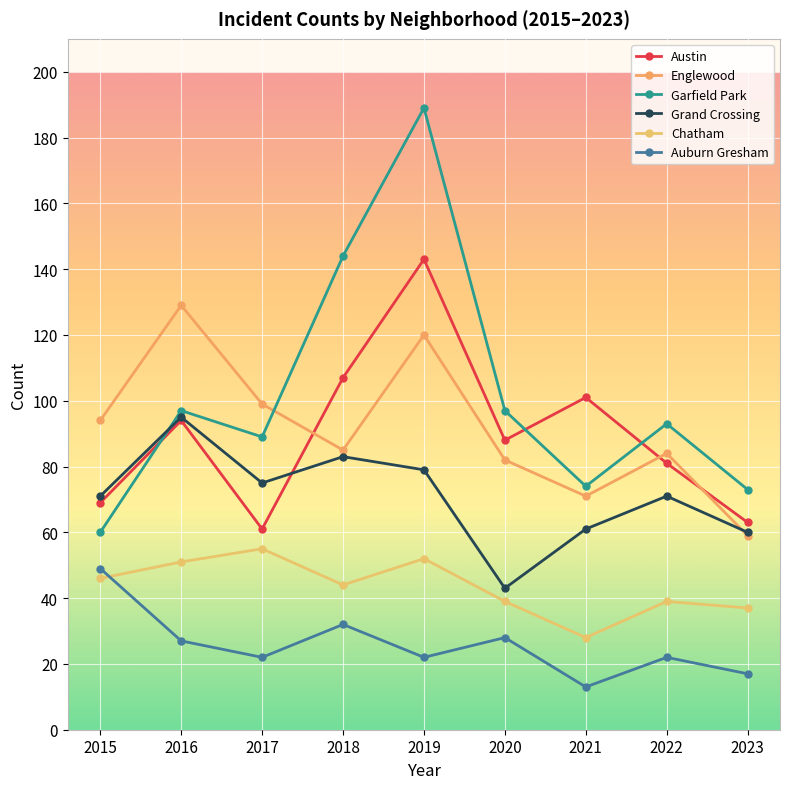

Where does the Garfield Park series first go above 93?

2016